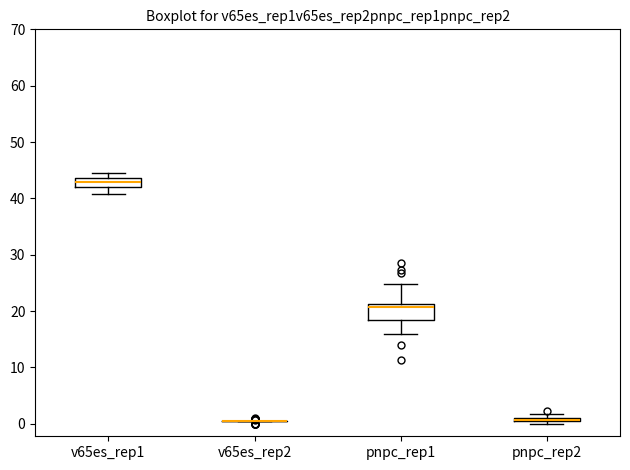

Where does the median line of the box for v65es_rep1 sit on the y-axis? The values are not printed on the chart, so give them approximately, as read against the axis.

43